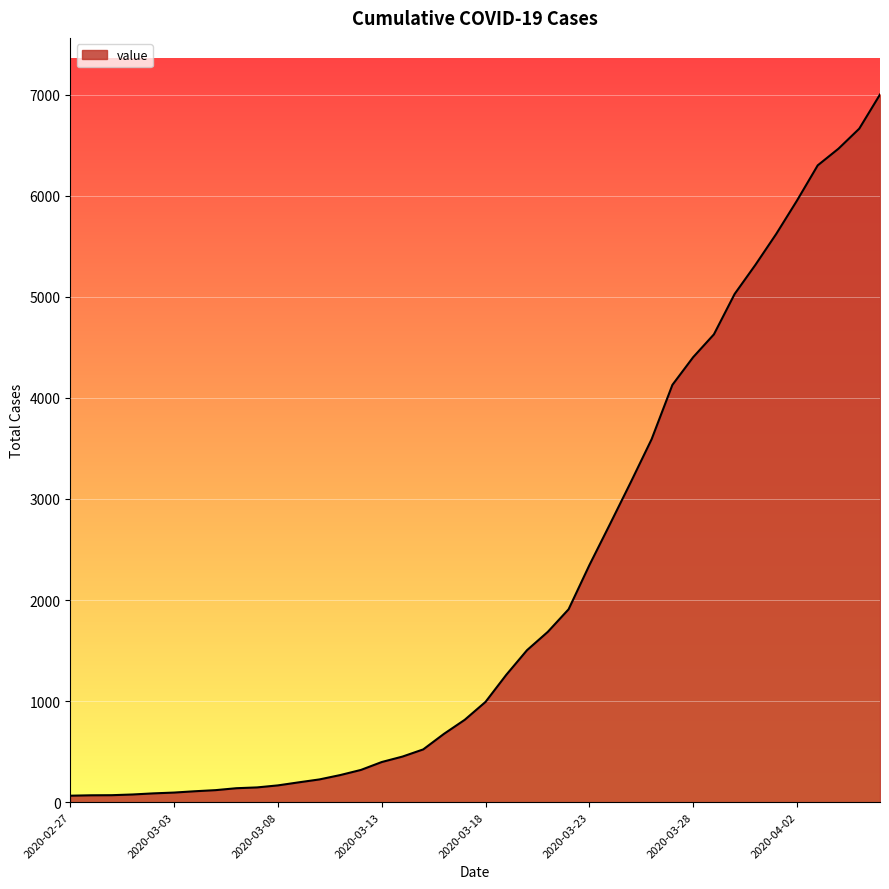

What is the difference between the maximum and minimum values?

6937